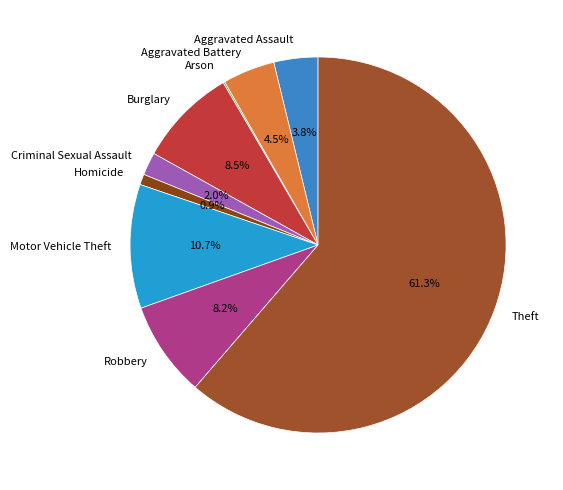

To the nearest percent, what is the difference between the largest and smallest slice percentages?

61%